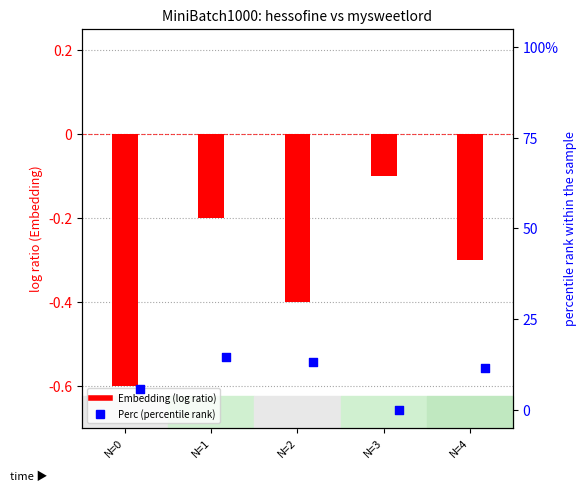

What are all the series names shown in the legend?

Embedding, Perc